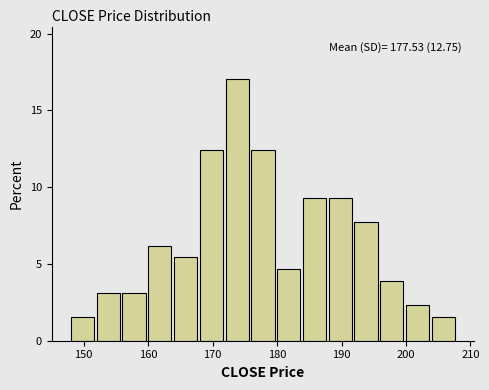

Which range on the x-axis has the tallest bar?

172 to 176